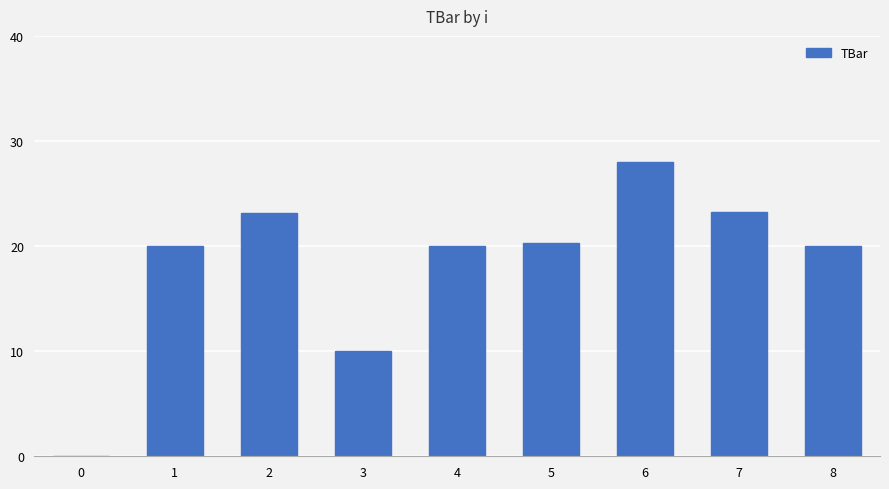

What is the maximum value shown in the chart?

28.0